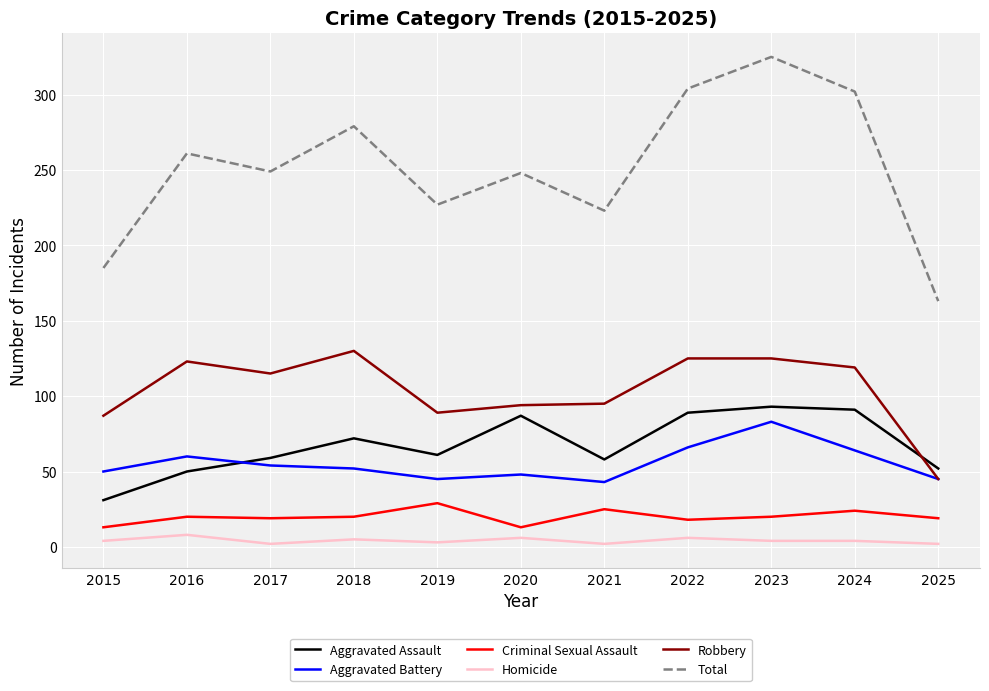

Is this an area chart (filled region under the line)?

No